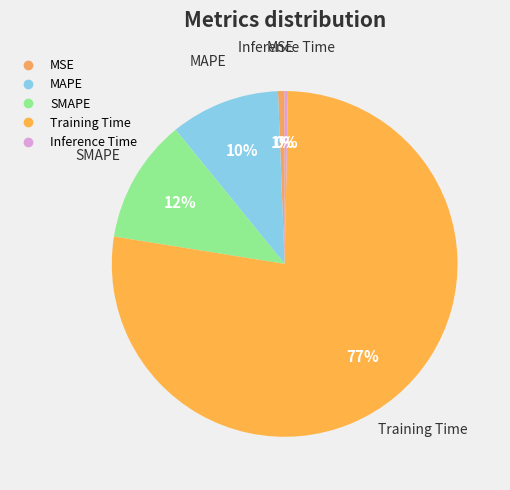

True or false: MSE accounts for 1% of the total.

True